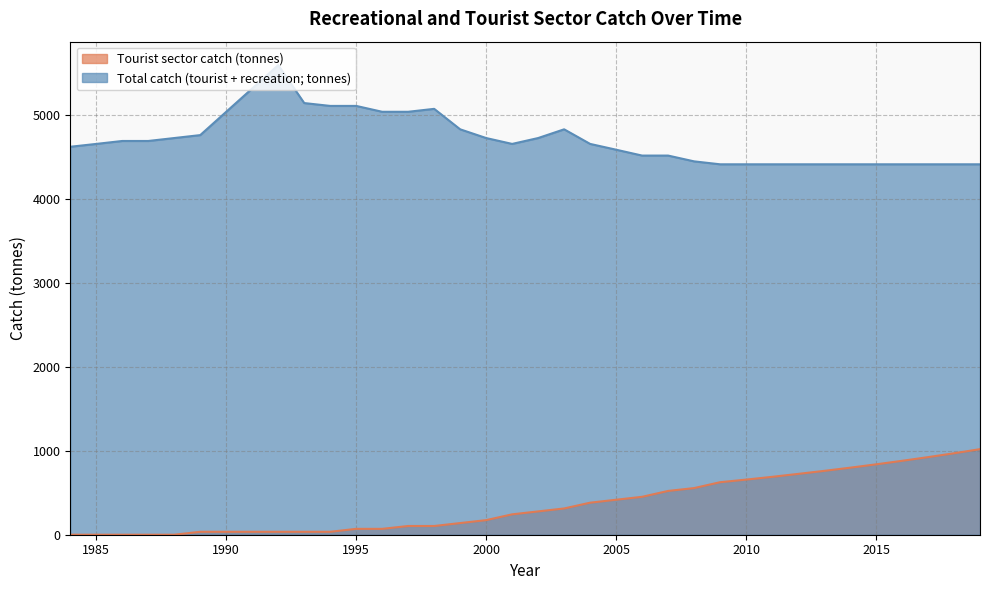

List the series in order of their peak value, lowest first.

Tourist sector catch (tonnes), Total catch (tourist + recreation; tonnes)